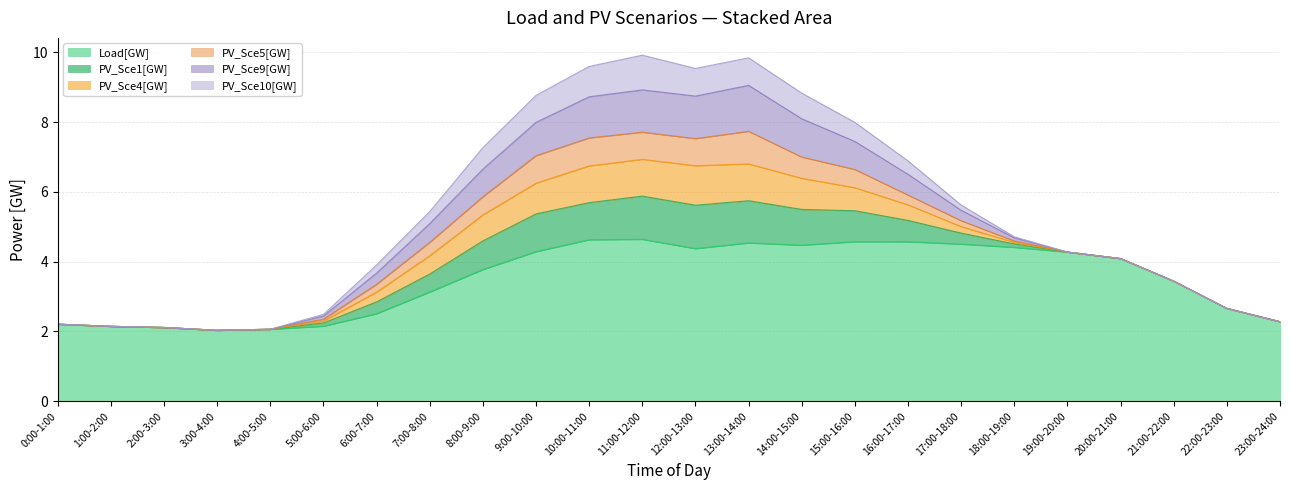

The Load[GW] series shows 1.4 at 12:00-13:00. True or false?

False